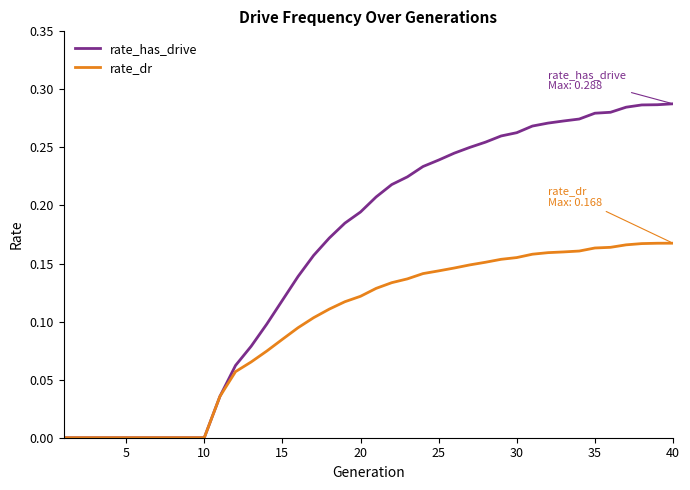

Rank the series by their maximum value, from lowest to highest.

rate_dr, rate_has_drive